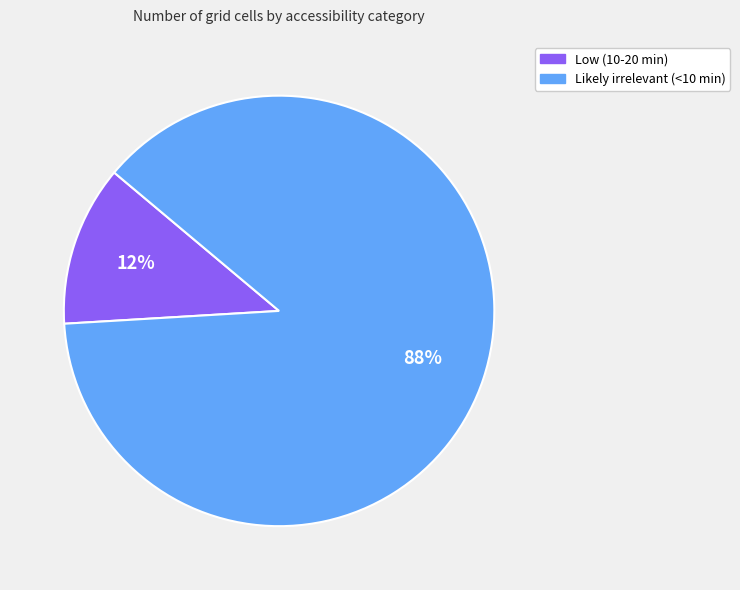

What is the largest slice in the pie chart?

Likely irrelevant (<10 min)